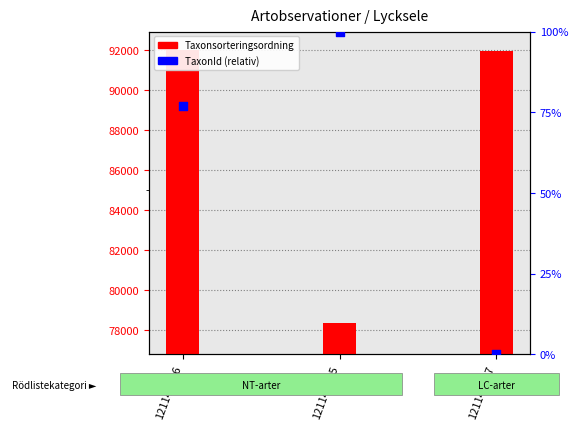

Which series has the widest spread of Y values?

Taxonsorteringsordning